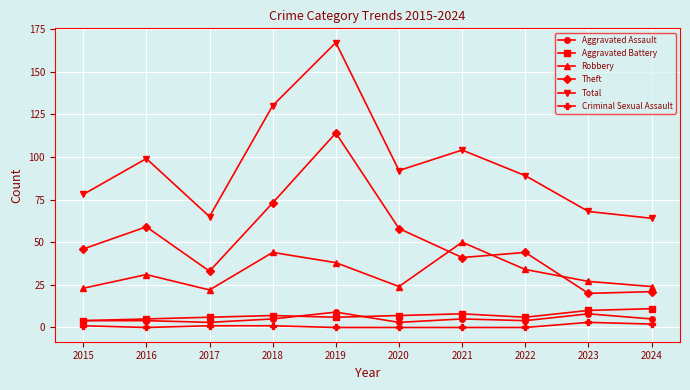

Which label corresponds to the largest value in the chart?

2019